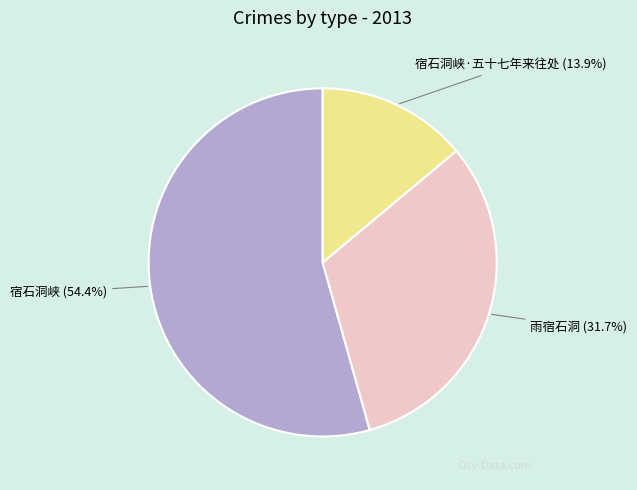

Count the number of slices in the pie.

3